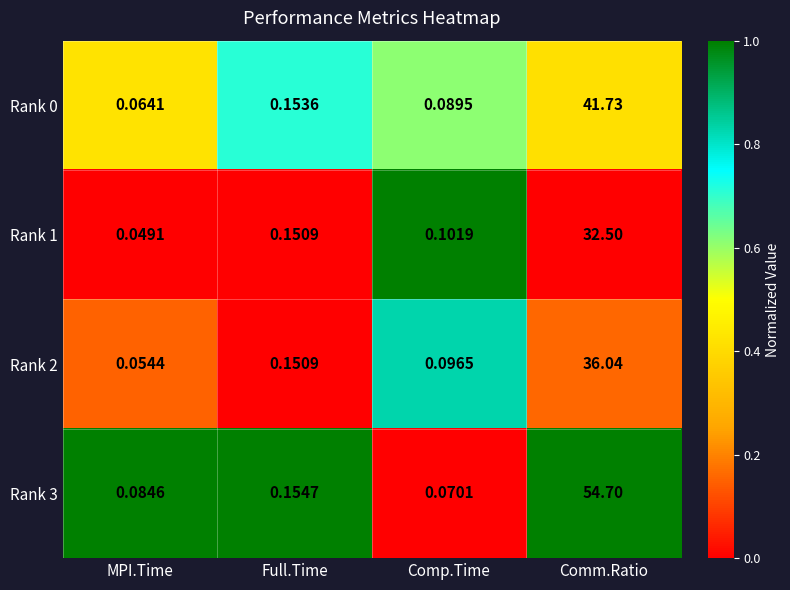

Is the value of Rank 3 at MPI.Time greater than the value of Rank 0 at Full.Time?

No